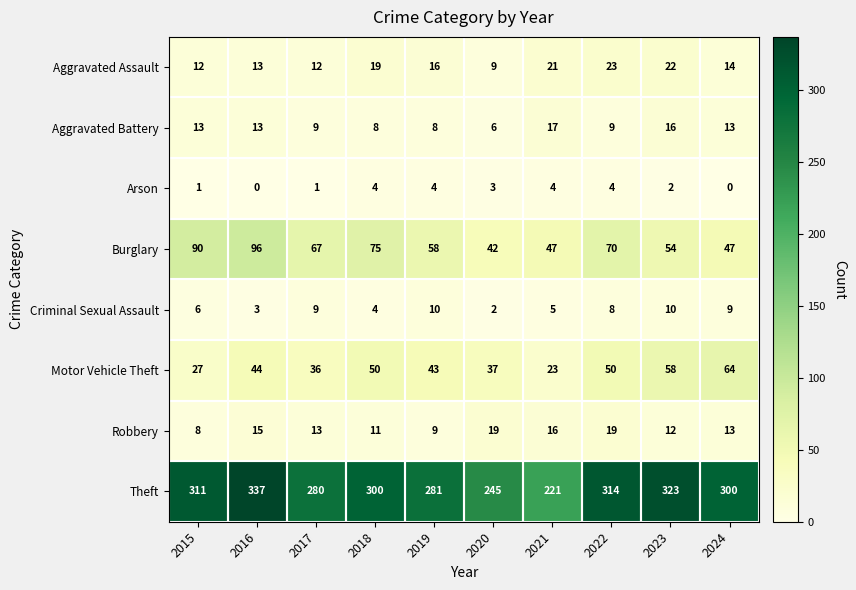

At which label is Theft closest to 279?

2017